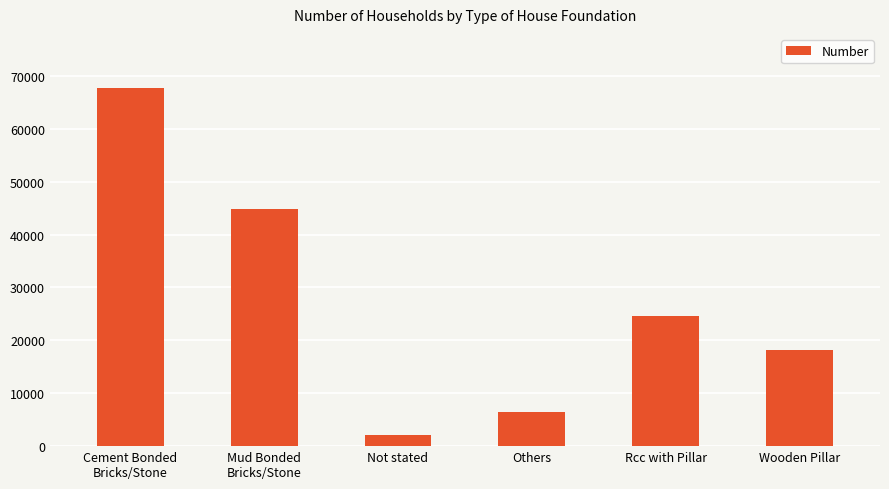

The chart shows a value of 16571 at Mud Bonded
Bricks/Stone. True or false?

False